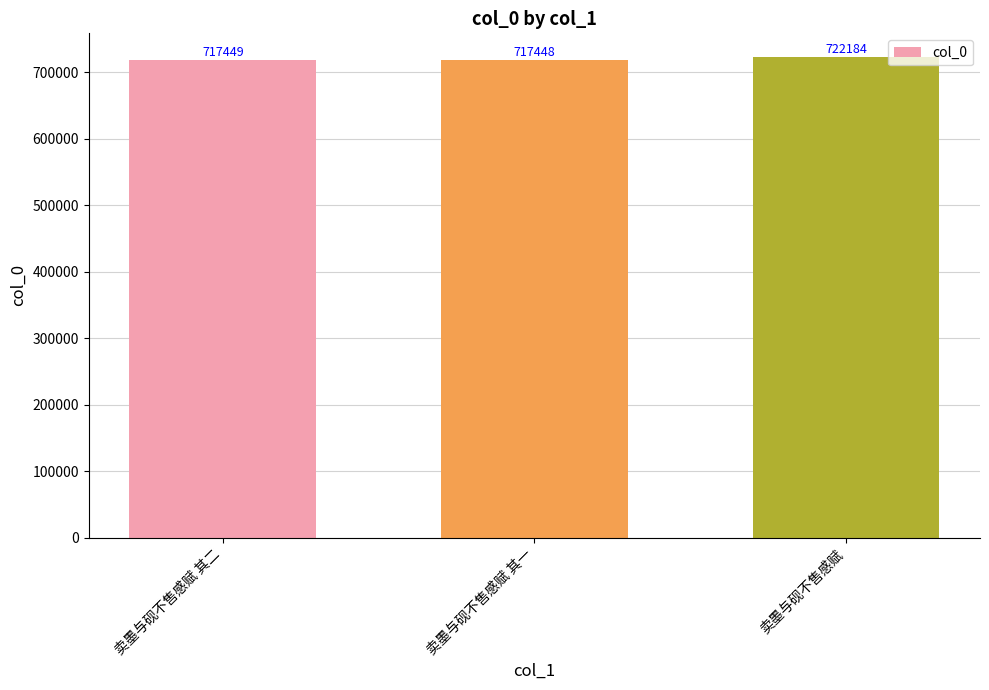

Between 卖墨与砚不售感赋 其二 and 卖墨与砚不售感赋, which is larger?

卖墨与砚不售感赋